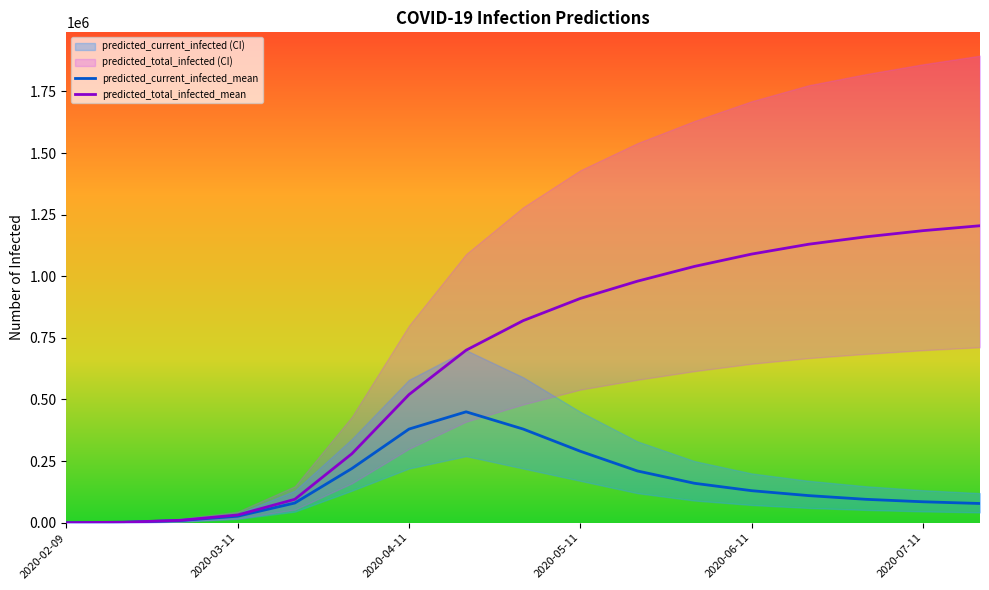

The value of predicted_current_infected_lower at 2020-05-11 is 294801. True or false?

False